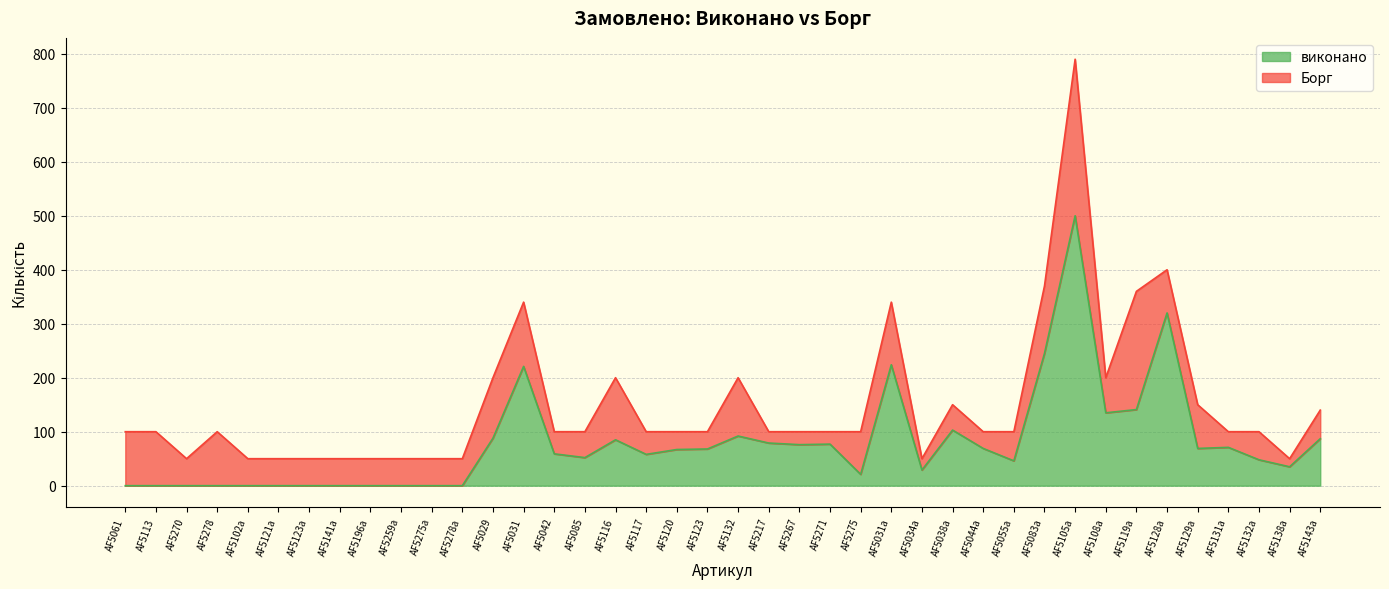

List the labels in order of value, smallest first.

AF5061, AF5113, AF5270, AF5278, AF5102a, AF5121a, AF5123a, AF5141a, AF5196a, AF5259a, AF5275a, AF5278a, AF5275, AF5034a, AF5138a, AF5055a, AF5132a, AF5085, AF5117, AF5042, AF5120, AF5123, AF5044a, AF5129a, AF5131a, AF5267, AF5271, AF5217, AF5116, AF5143a, AF5029, AF5132, AF5038a, AF5108a, AF5119a, AF5031, AF5031a, AF5083a, AF5128a, AF5105a